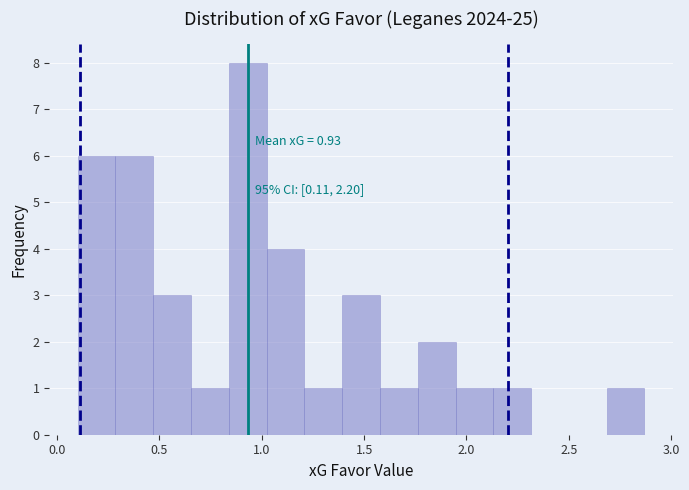

Around what value on the x-axis is the tallest bar? Give the approximate position of its centre, as read against the axis.

0.95